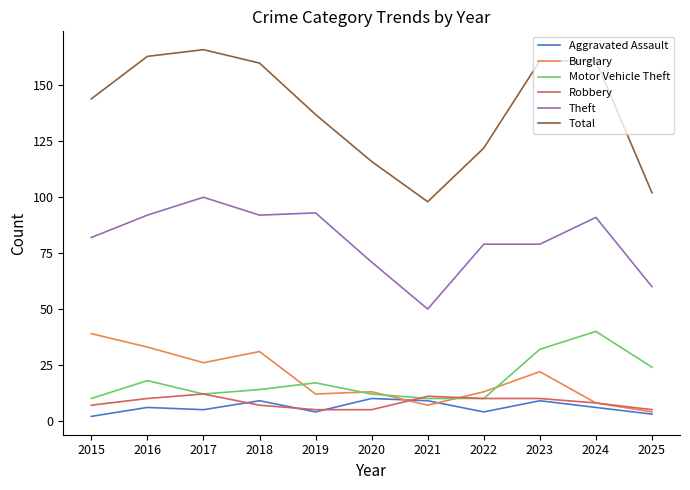

What is the highest value of the Aggravated Assault series?

10